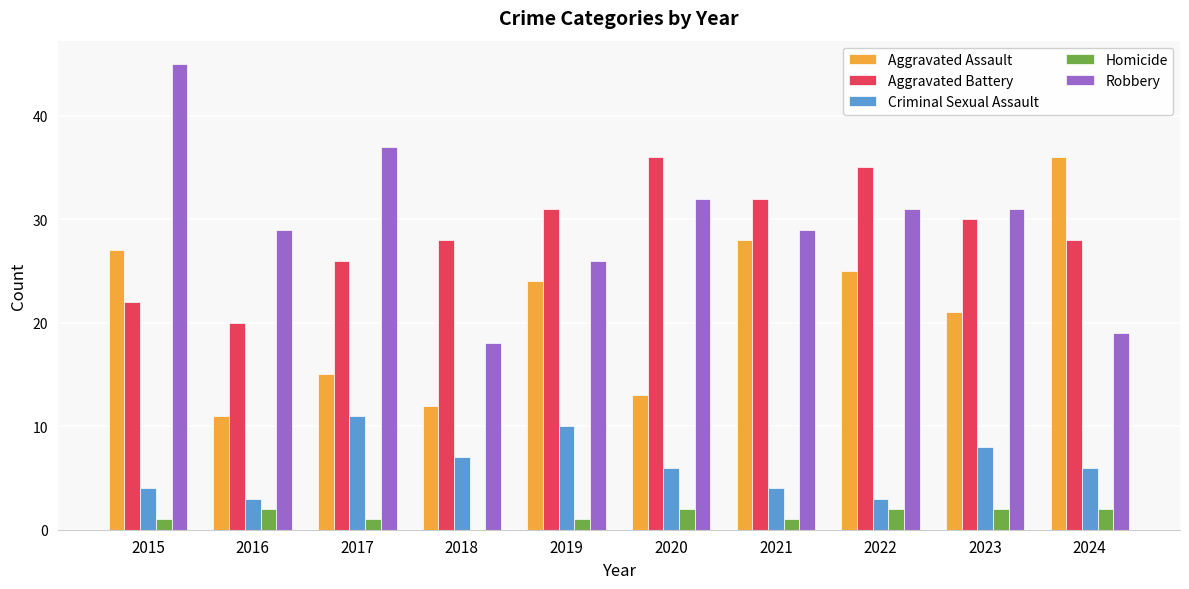

Does the chart contain stacked bars?

No